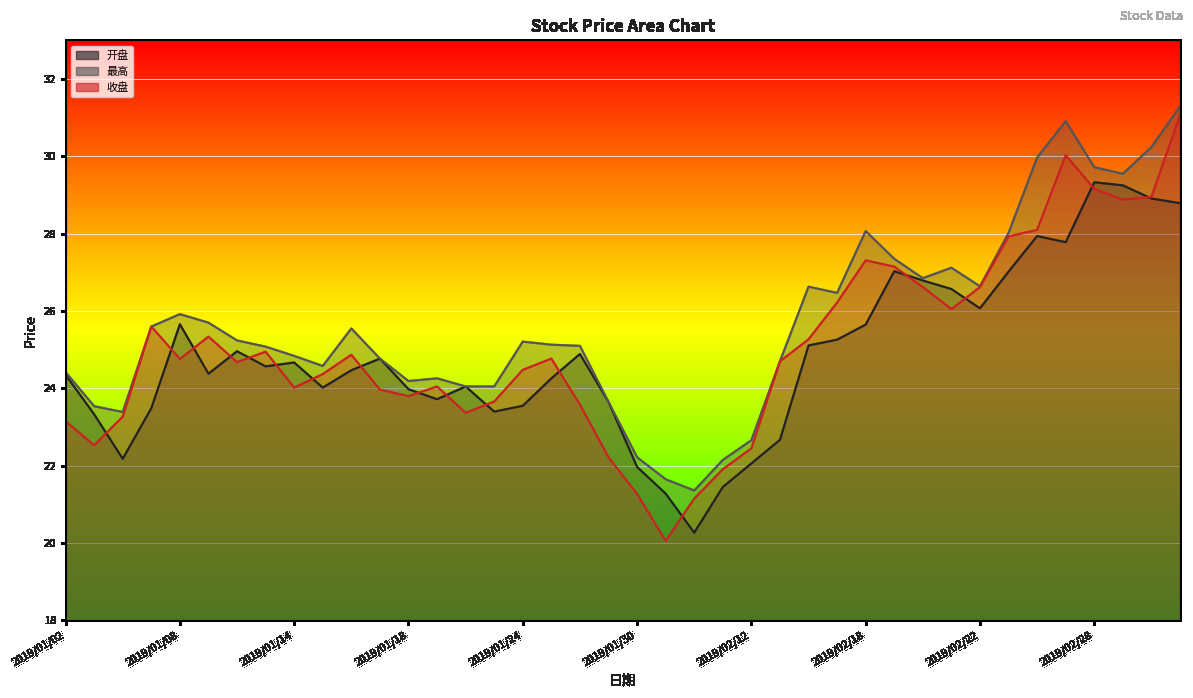

Reading left to right, extract all data points from this chart.

开盘: 24.4	23.3	22.2	23.5	25.7	24.4	25.0	24.6	24.7	24.0	24.5	24.8	24.0	23.7	24.1	23.4	23.6	24.3	24.9	23.6	22.0	21.3	20.3	21.4	22.1	22.7	25.1	25.3	25.6	27.0	26.8	26.6	26.1	27.0	27.9	27.8	29.3	29.2	28.9	28.8
最高: 24.4	23.5	23.4	25.6	25.9	25.7	25.2	25.1	24.8	24.6	25.6	24.8	24.2	24.3	24.1	24.1	25.2	25.1	25.1	23.6	22.2	21.6	21.4	22.1	22.7	24.7	26.6	26.5	28.1	27.4	26.9	27.1	26.6	28.0	30.0	30.9	29.7	29.6	30.2	31.3
收盘: 23.1	22.5	23.3	25.6	24.8	25.3	24.7	24.9	24.0	24.4	24.9	24.0	23.8	24.1	23.4	23.7	24.5	24.8	23.6	22.2	21.3	20.1	21.1	21.9	22.4	24.7	25.3	26.2	27.3	27.1	26.6	26.1	26.6	27.9	28.1	30.0	29.2	28.9	28.9	31.1